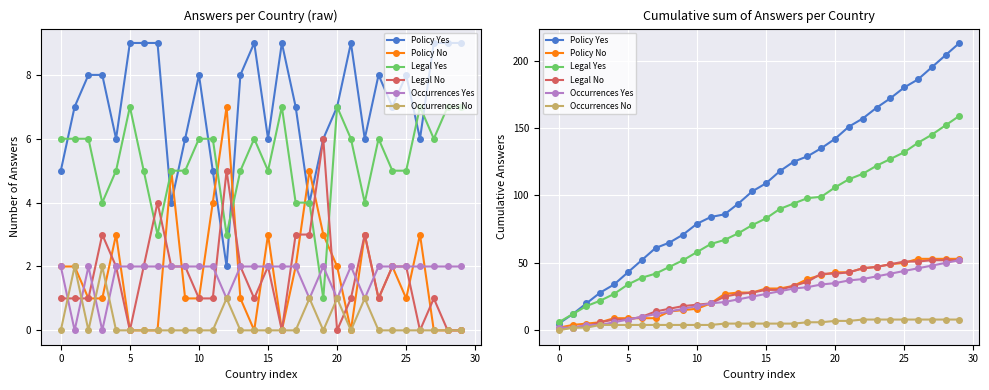

Which series has the largest total across all categories?

Policy Yes